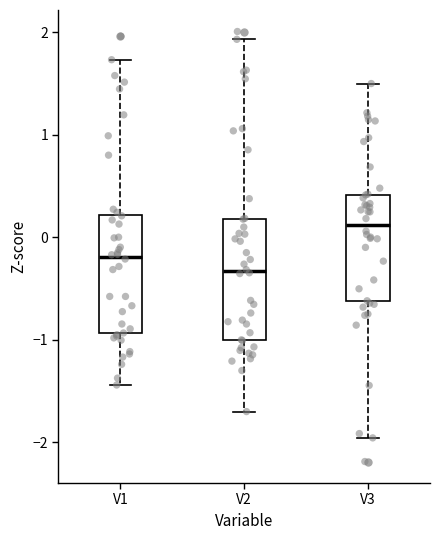

Reading left to right, transcribe this box plot: for each box, give where its median line is, the range the box spans, and where its two whiskers end, as read against the y-axis. The values are not printed on the chart, so give them approximately, as read against the axis.

V1: median -0.2, box -0.9 to 0.2, whiskers -1.4 to 1.7
V2: median -0.3, box -1.0 to 0.2, whiskers -1.7 to 1.9
V3: median 0.1, box -0.6 to 0.4, whiskers -2.0 to 1.5